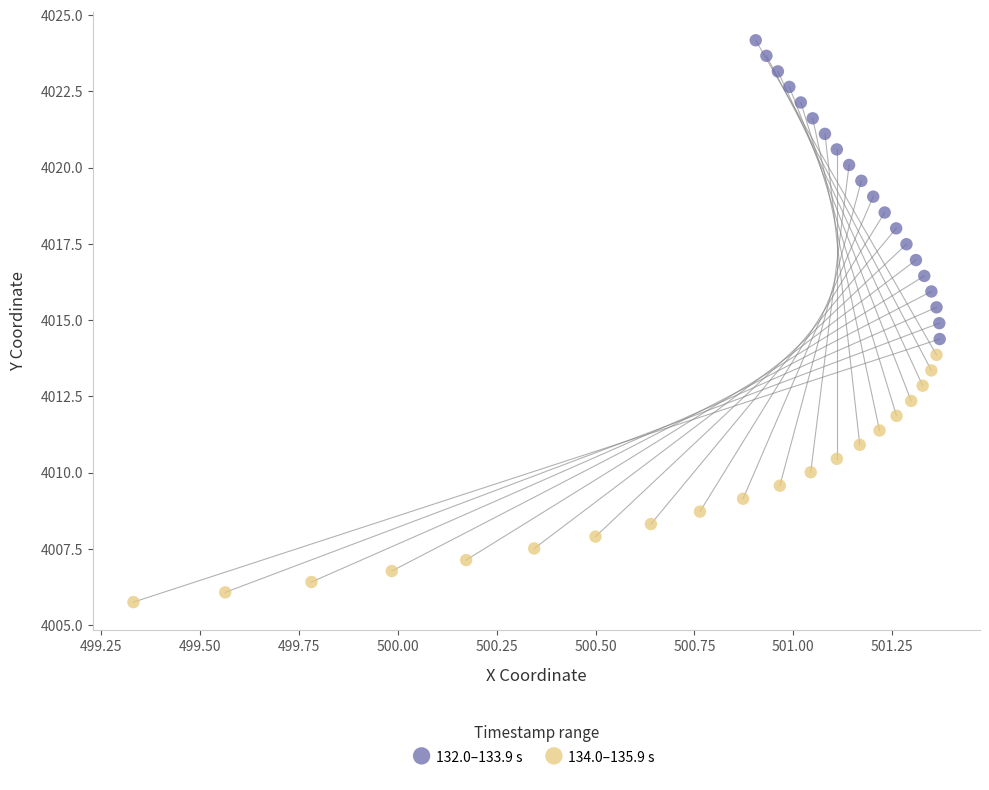

Which series has the widest spread of Y values?

132.0–133.9 s